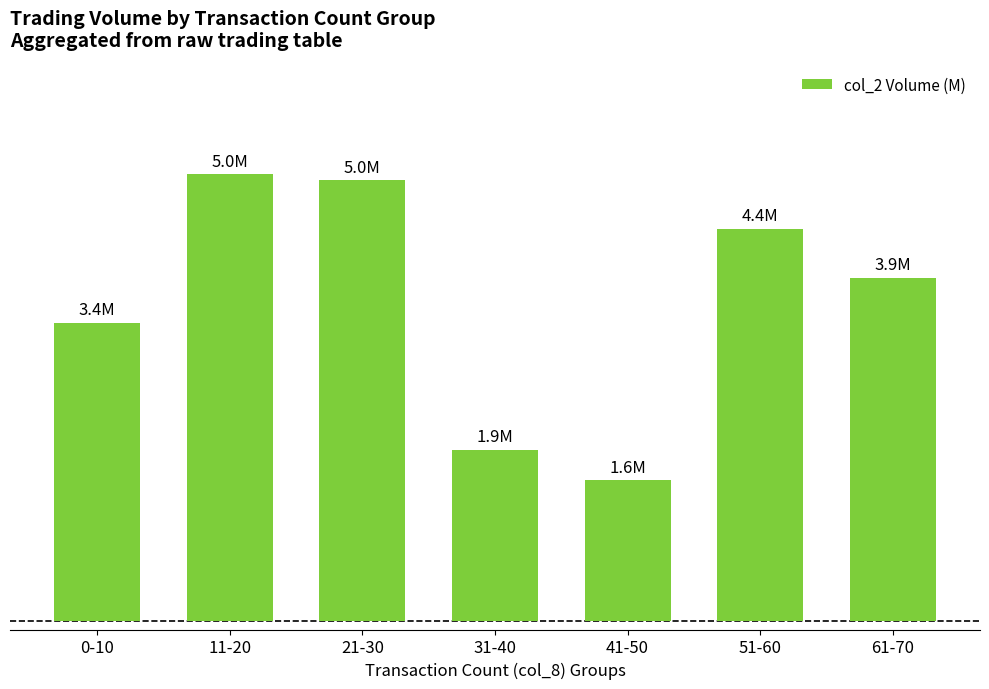

Between 51-60 and 11-20, which is larger?

11-20